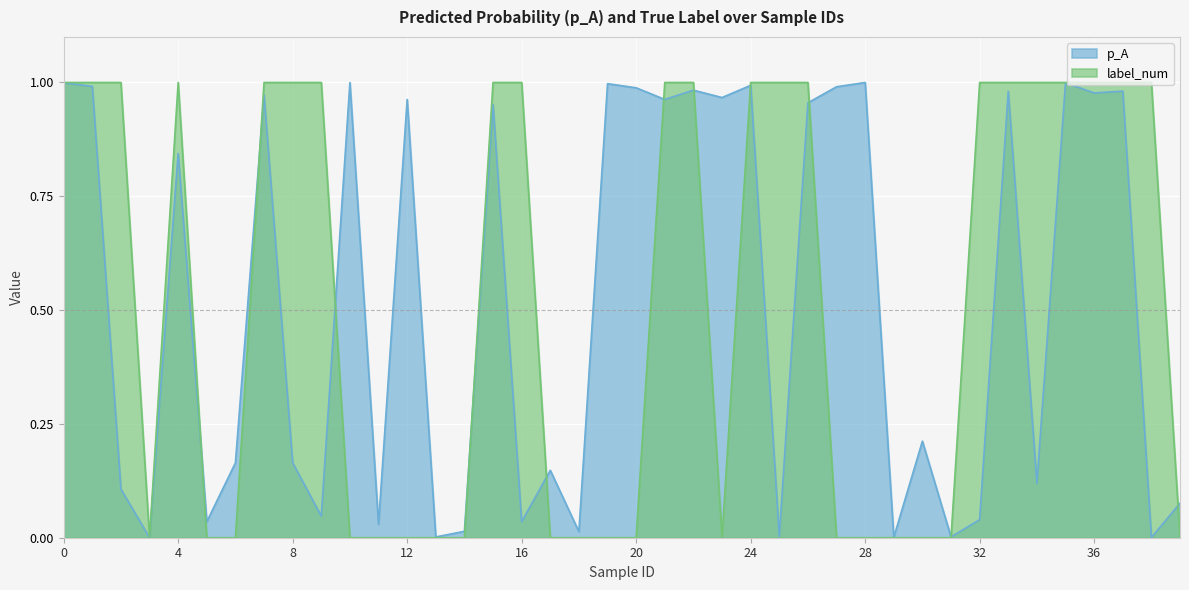

The label_num series shows 0.0 at 18. True or false?

True